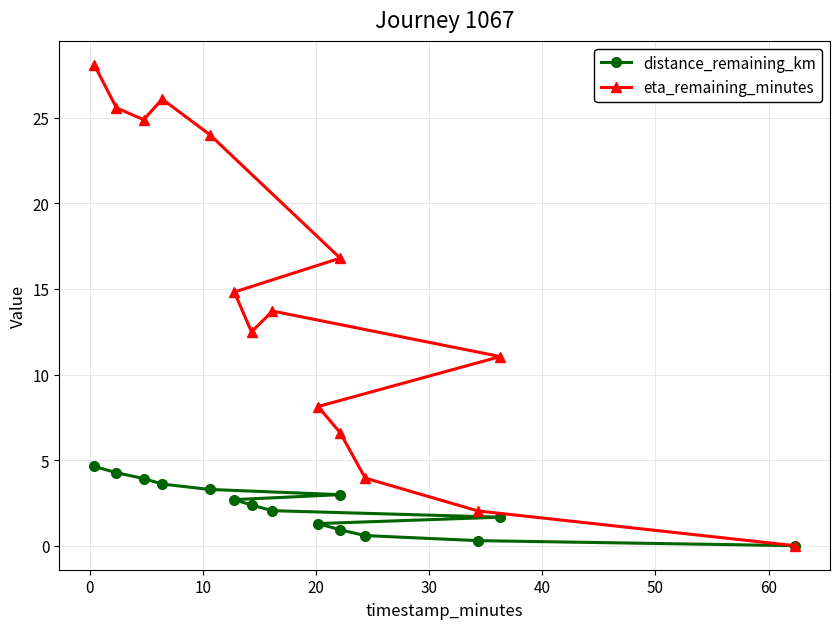

How many values in distance_remaining_km are above zero?

14